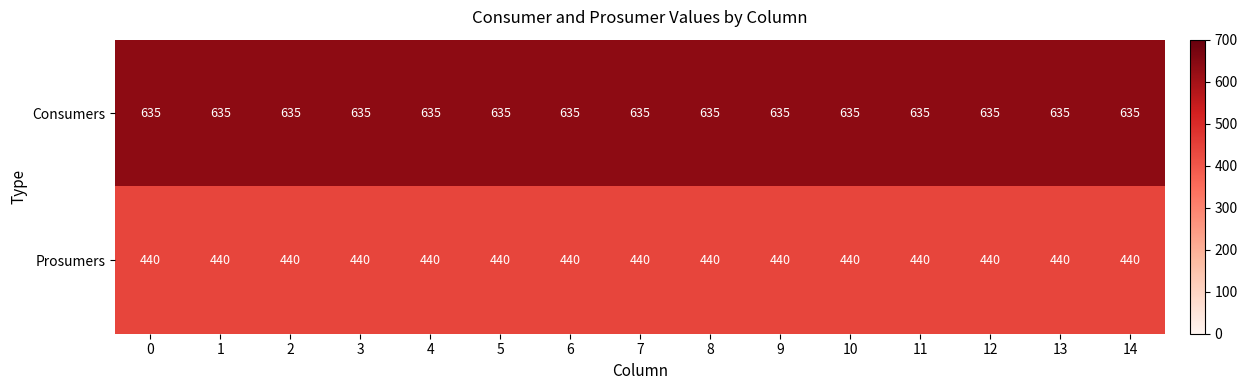

What is the difference between the highest and lowest values at 13?

195